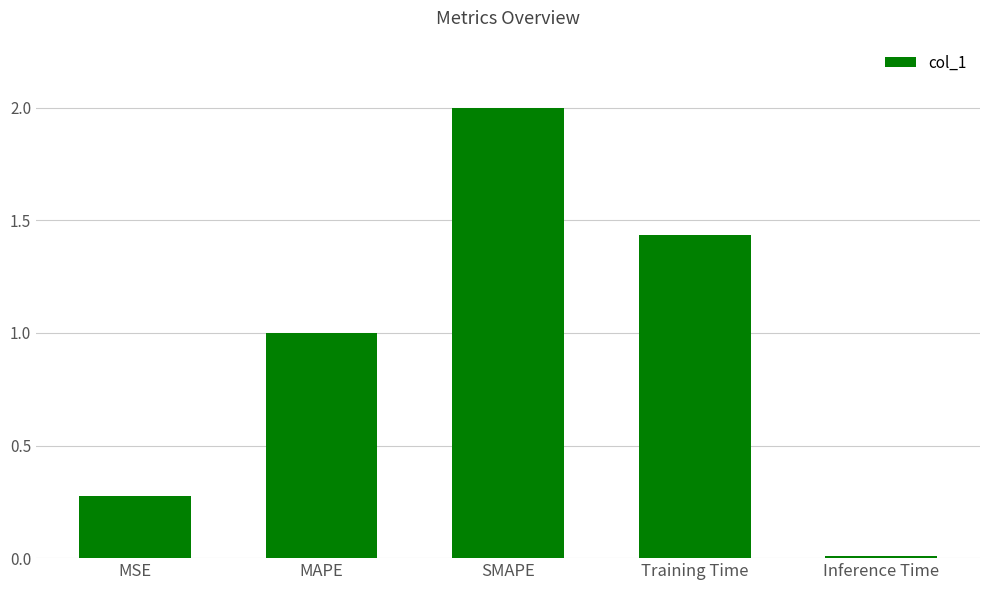

Which label corresponds to the largest value in the chart?

SMAPE